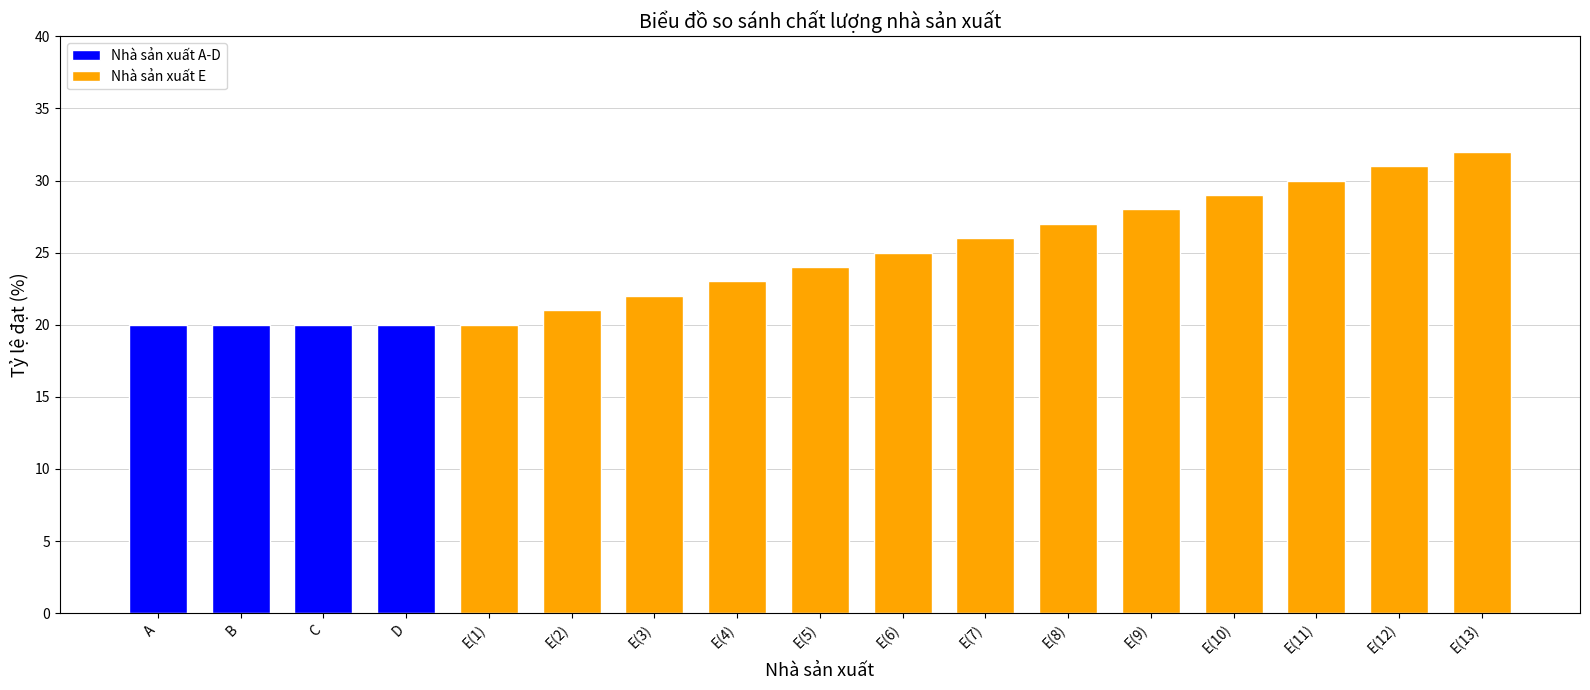

Reading right to left, list all the values displayed in this chart.

32	31	30	29	28	27	26	25	24	23	22	21	20	20	20	20	20